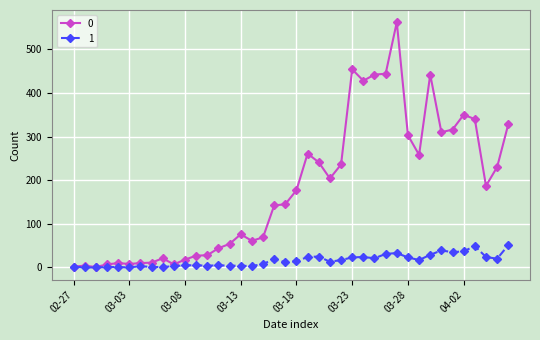

True or false: 1 has more than 0 points higher than both neighbors.

True